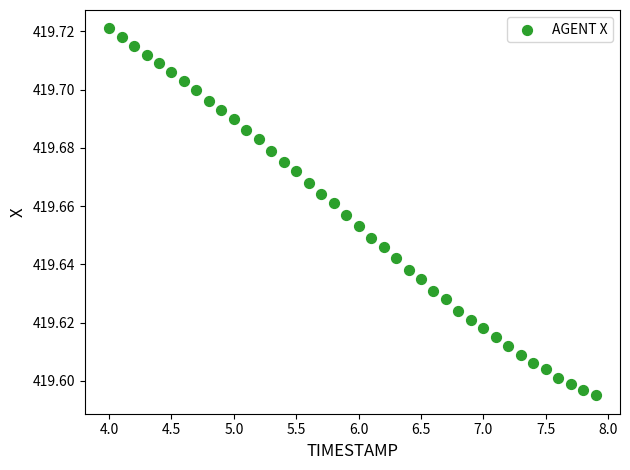

What is the range of X values (max minus min)?

3.9